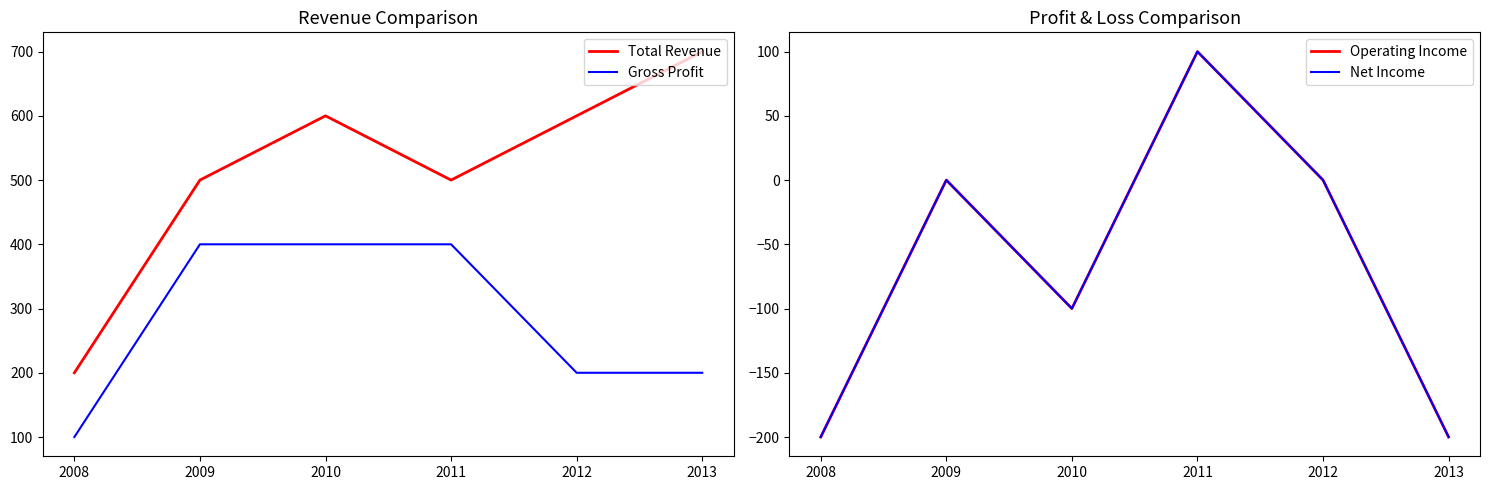

At which category is the sum across all series the highest?

2011